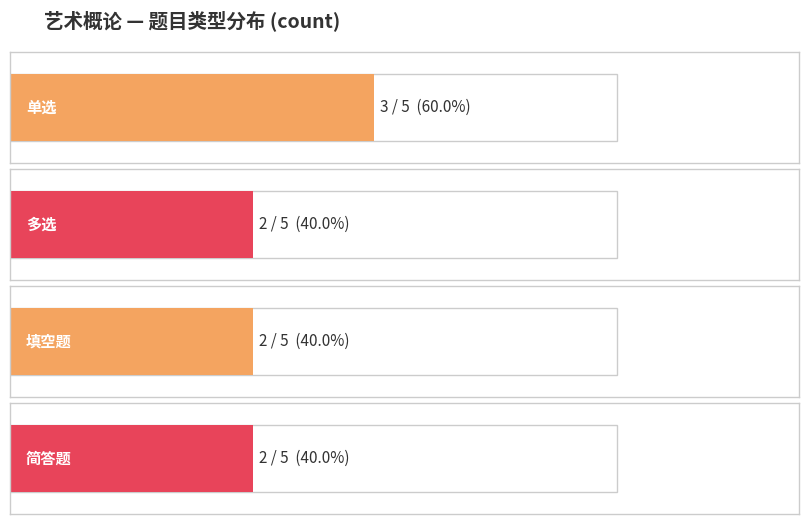

Does the chart contain any negative values?

No